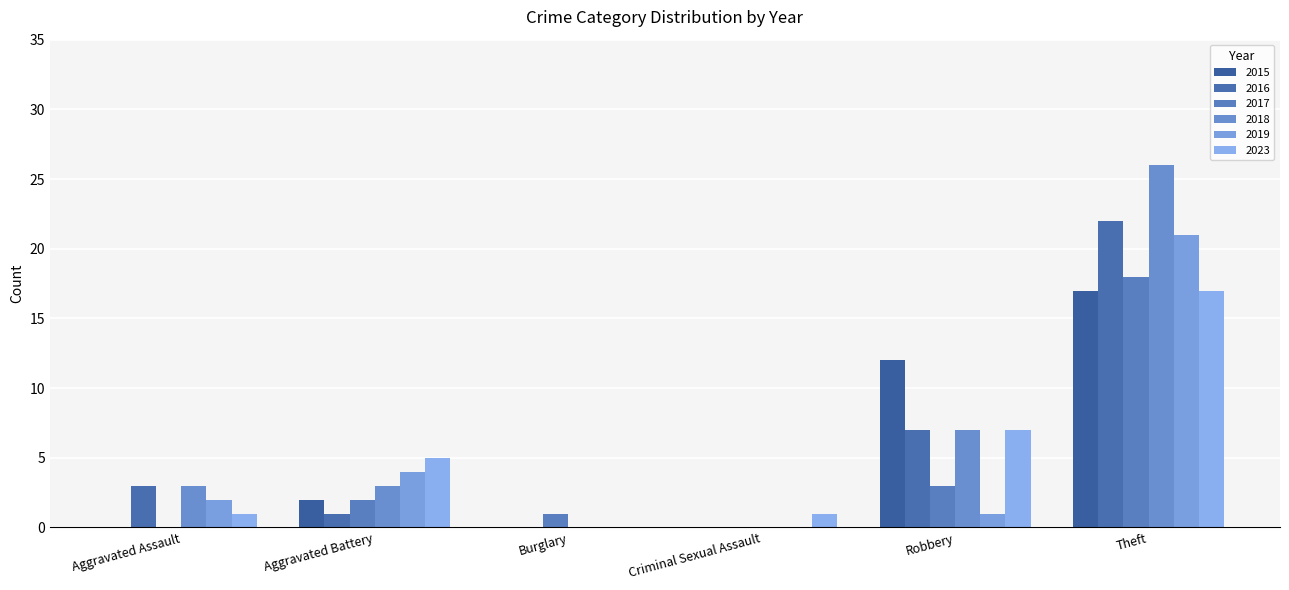

Which category has the highest value in the 2017 series?

Theft